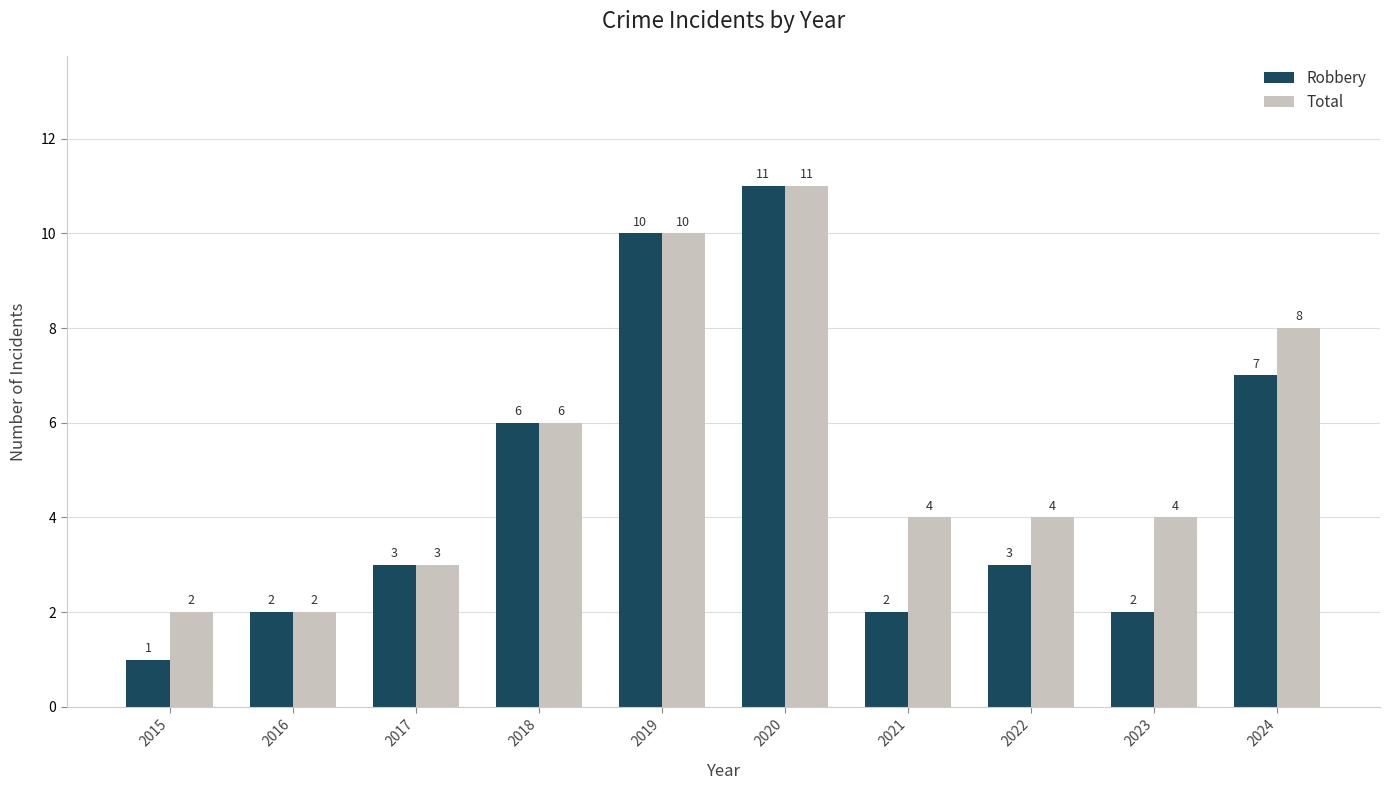

Is the value of Robbery at 2018 greater than the value of Total at 2024?

No